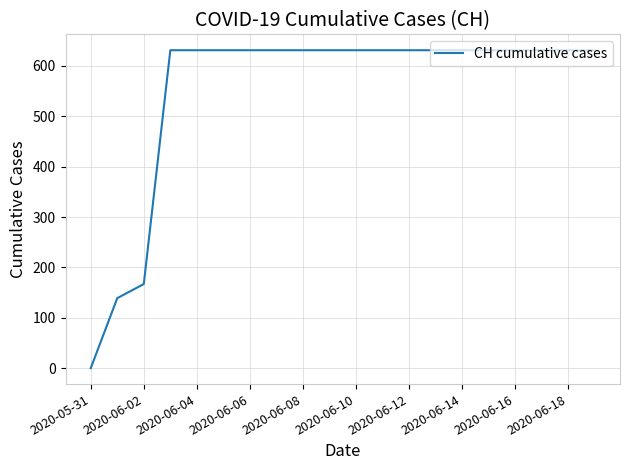

What is the greatest value displayed?

631